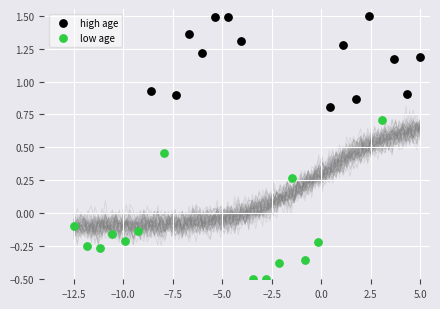

Which series has the widest spread of Y values?

low age